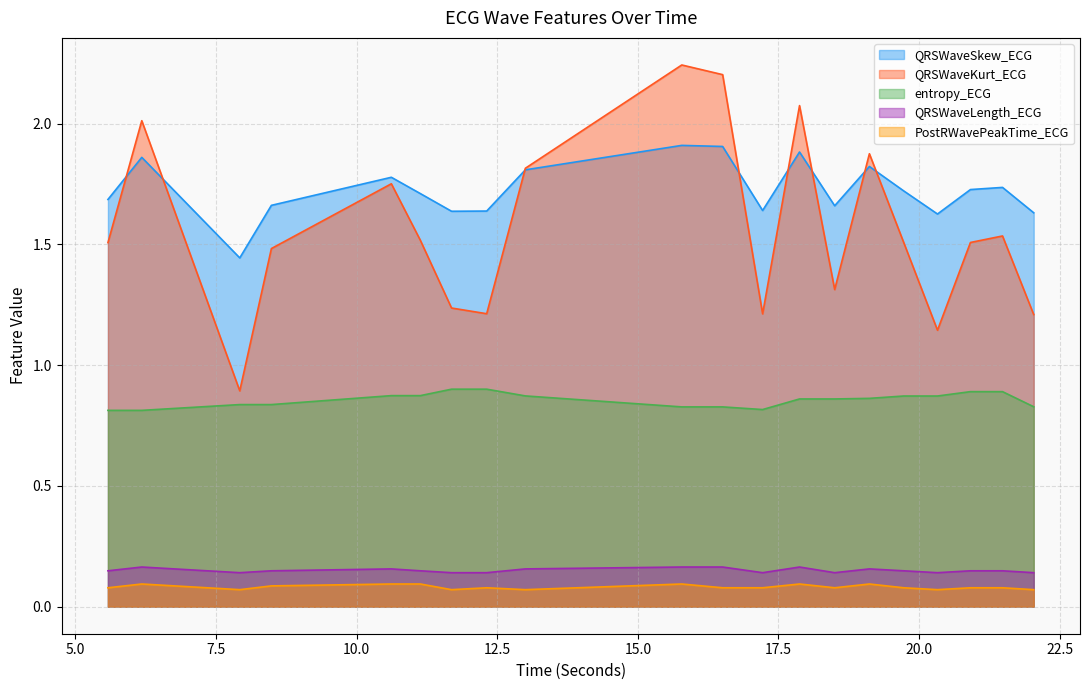

What is the sum of all QRSWaveKurt_ECG values?

31.3